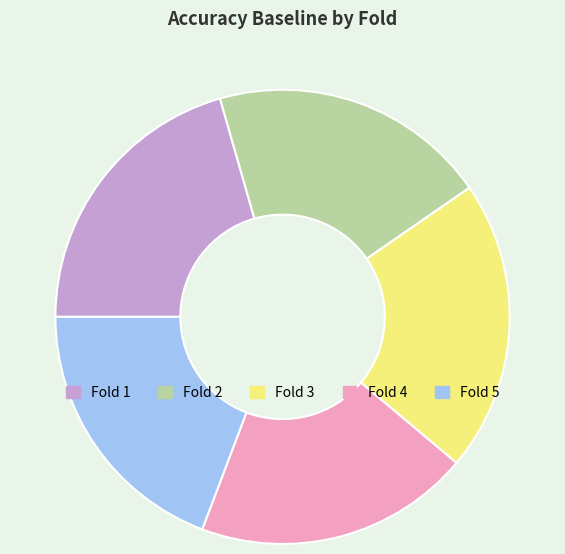

Does any single category account for the majority?

No